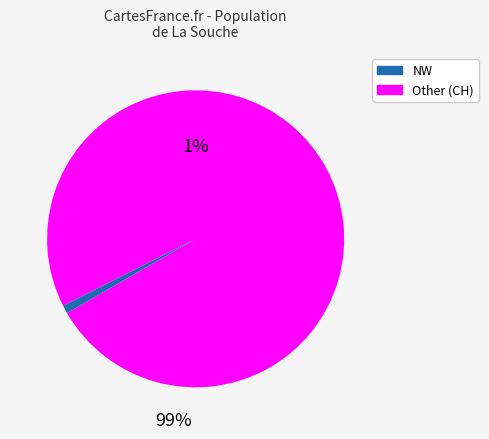

Which slice is the largest?

CH